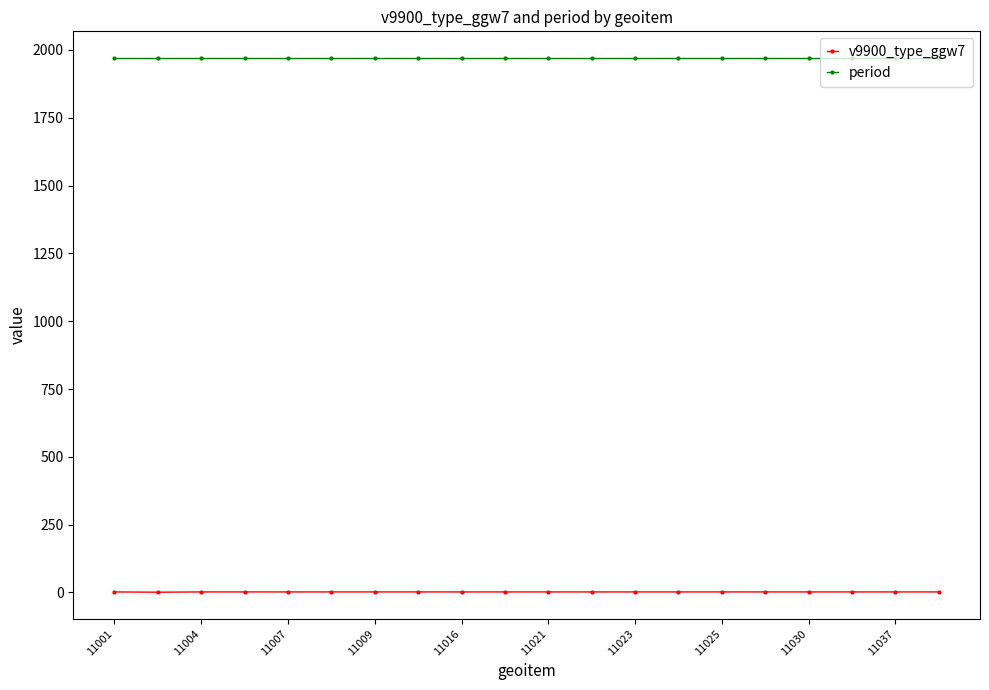

What is the difference between the maximum and minimum values in the v9900_type_ggw7 series?

1